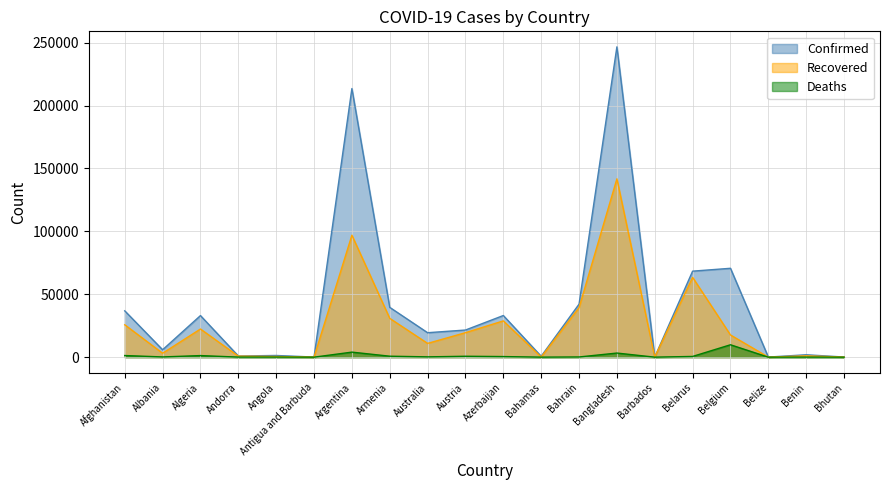

How many interior local valleys does the Confirmed series have?

7